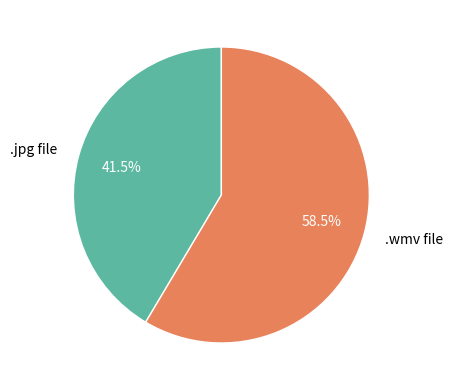

How many segments does this pie chart have?

2